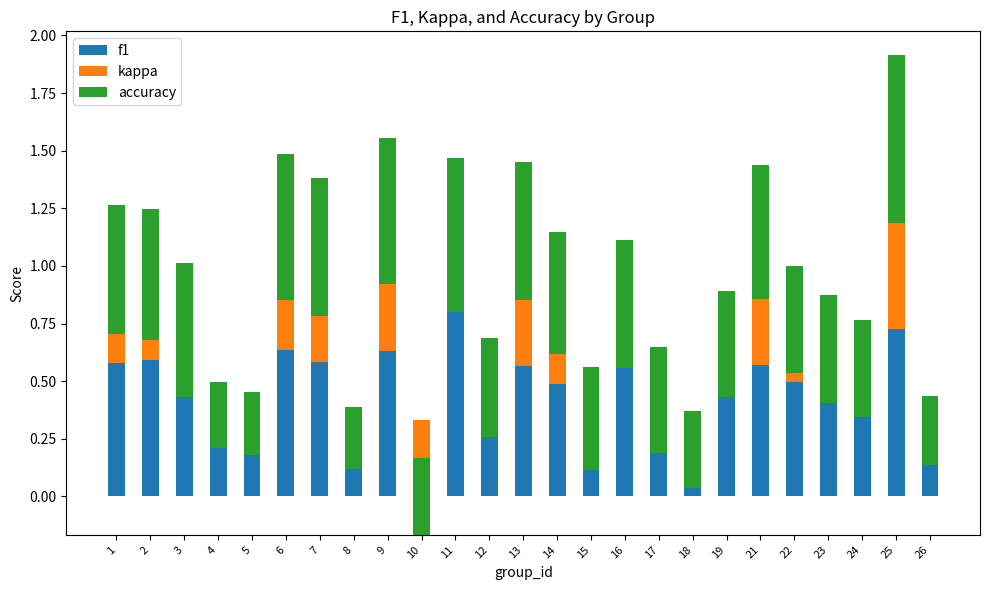

Which has a higher value, 21 or 16?

21